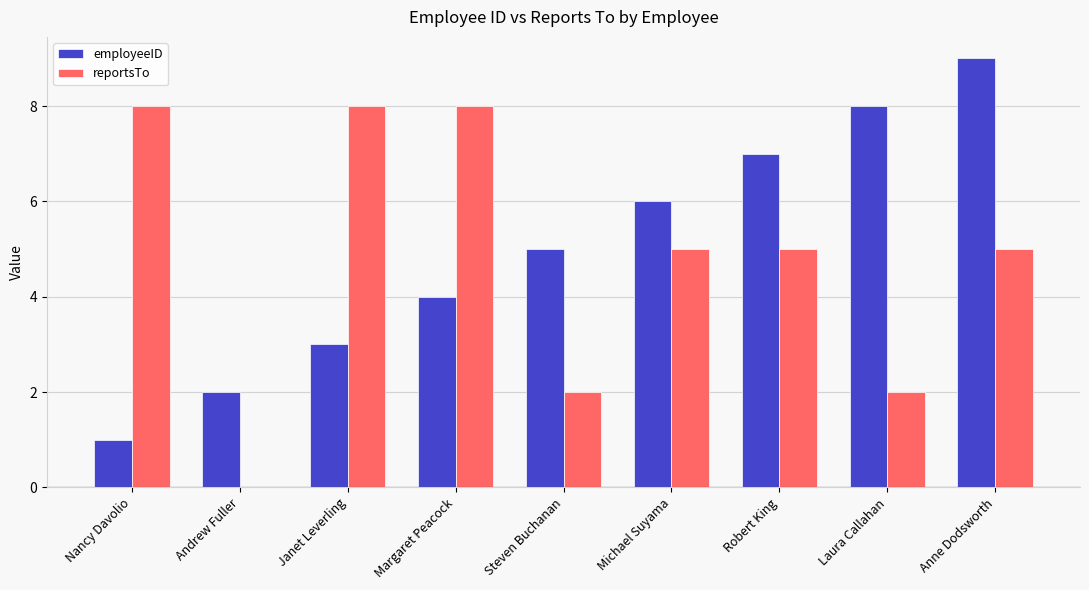

What value does the reportsTo series have at Margaret Peacock?

8